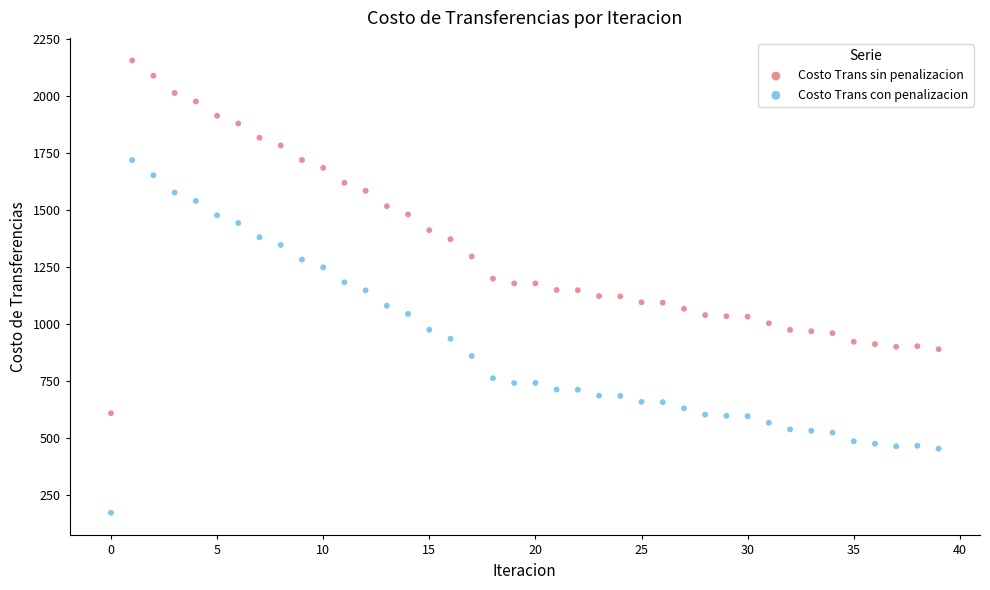

Which series contains the highest Y value?

Costo Trans sin penalizacion